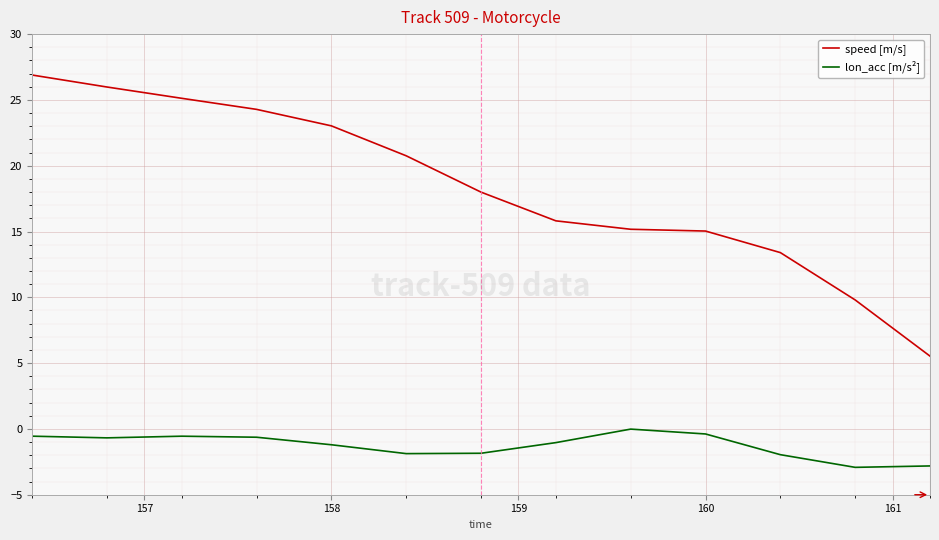

Is this an area chart (filled region under the line)?

No